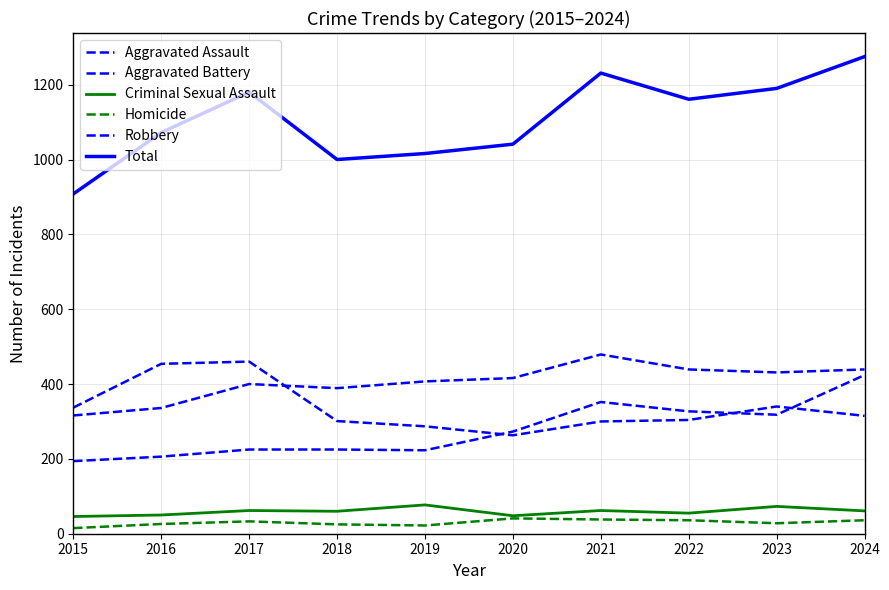

Reading left to right, what are all the values shown in this chart?

Aggravated Assault: 2015=194	2016=206	2017=225	2018=225	2019=223	2020=273	2021=352	2022=327	2023=318	2024=424
Aggravated Battery: 2015=316	2016=336	2017=400	2018=389	2019=407	2020=416	2021=479	2022=439	2023=431	2024=439
Criminal Sexual Assault: 2015=46	2016=50	2017=62	2018=60	2019=77	2020=48	2021=62	2022=55	2023=73	2024=61
Homicide: 2015=15	2016=26	2017=33	2018=25	2019=22	2020=41	2021=38	2022=36	2023=28	2024=36
Robbery: 2015=337	2016=454	2017=460	2018=301	2019=287	2020=263	2021=300	2022=304	2023=340	2024=315
Total: 2015=908	2016=1072	2017=1180	2018=1000	2019=1016	2020=1041	2021=1231	2022=1161	2023=1190	2024=1275